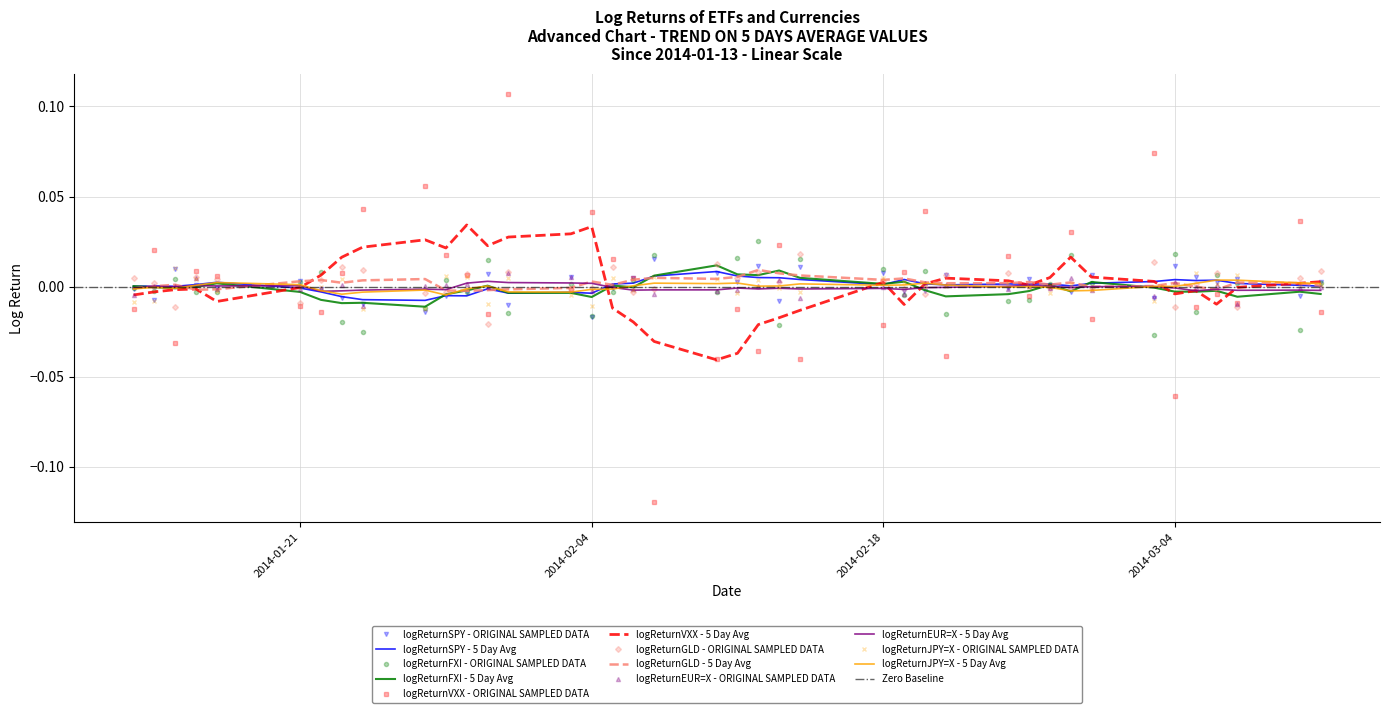

Is it true that logReturnSPY equals 0.0 at 2014-02-18?

False